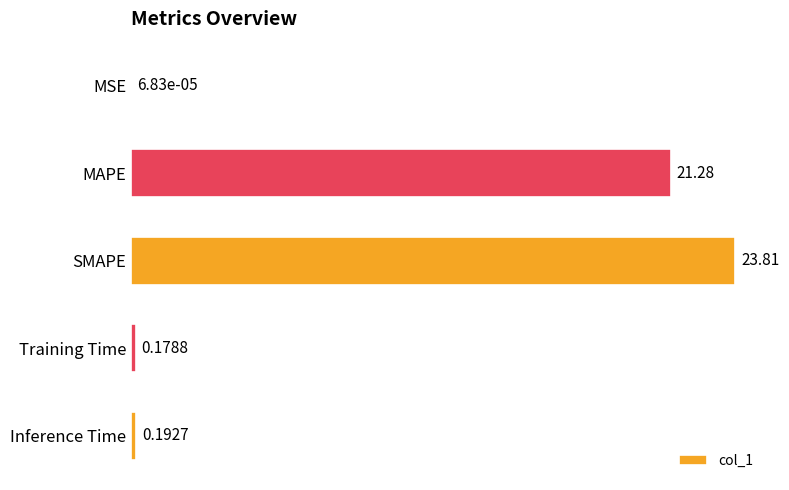

What is the sum of all values?

45.5